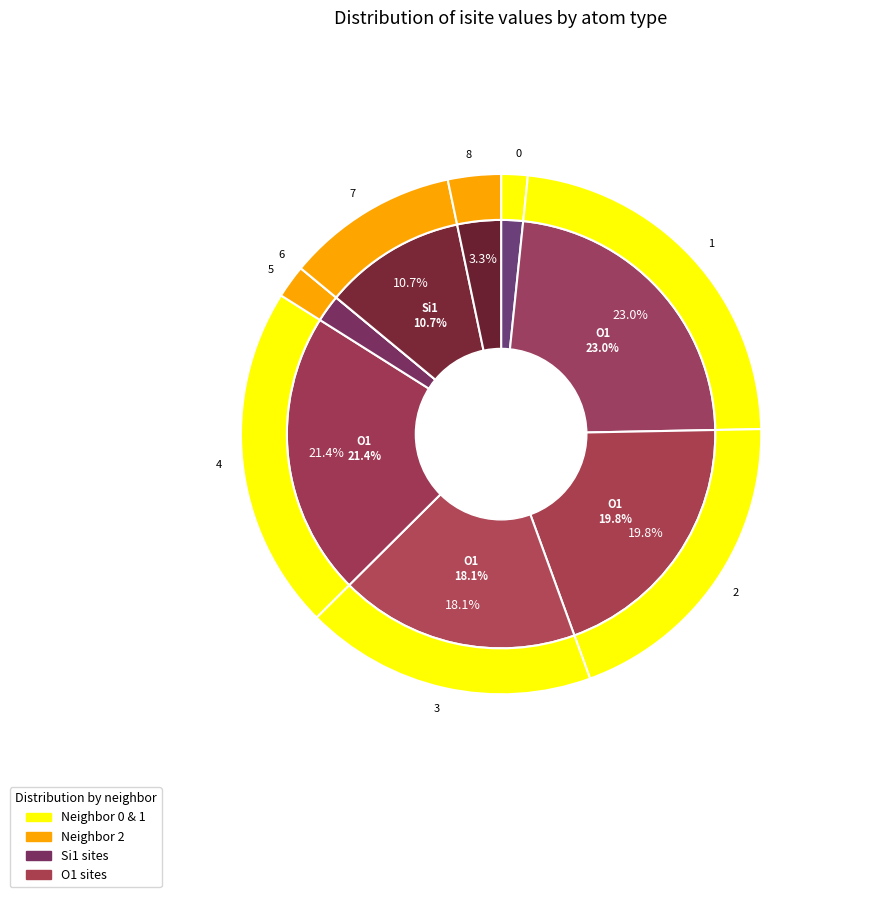

Does 7 account for over 50% of the chart?

No